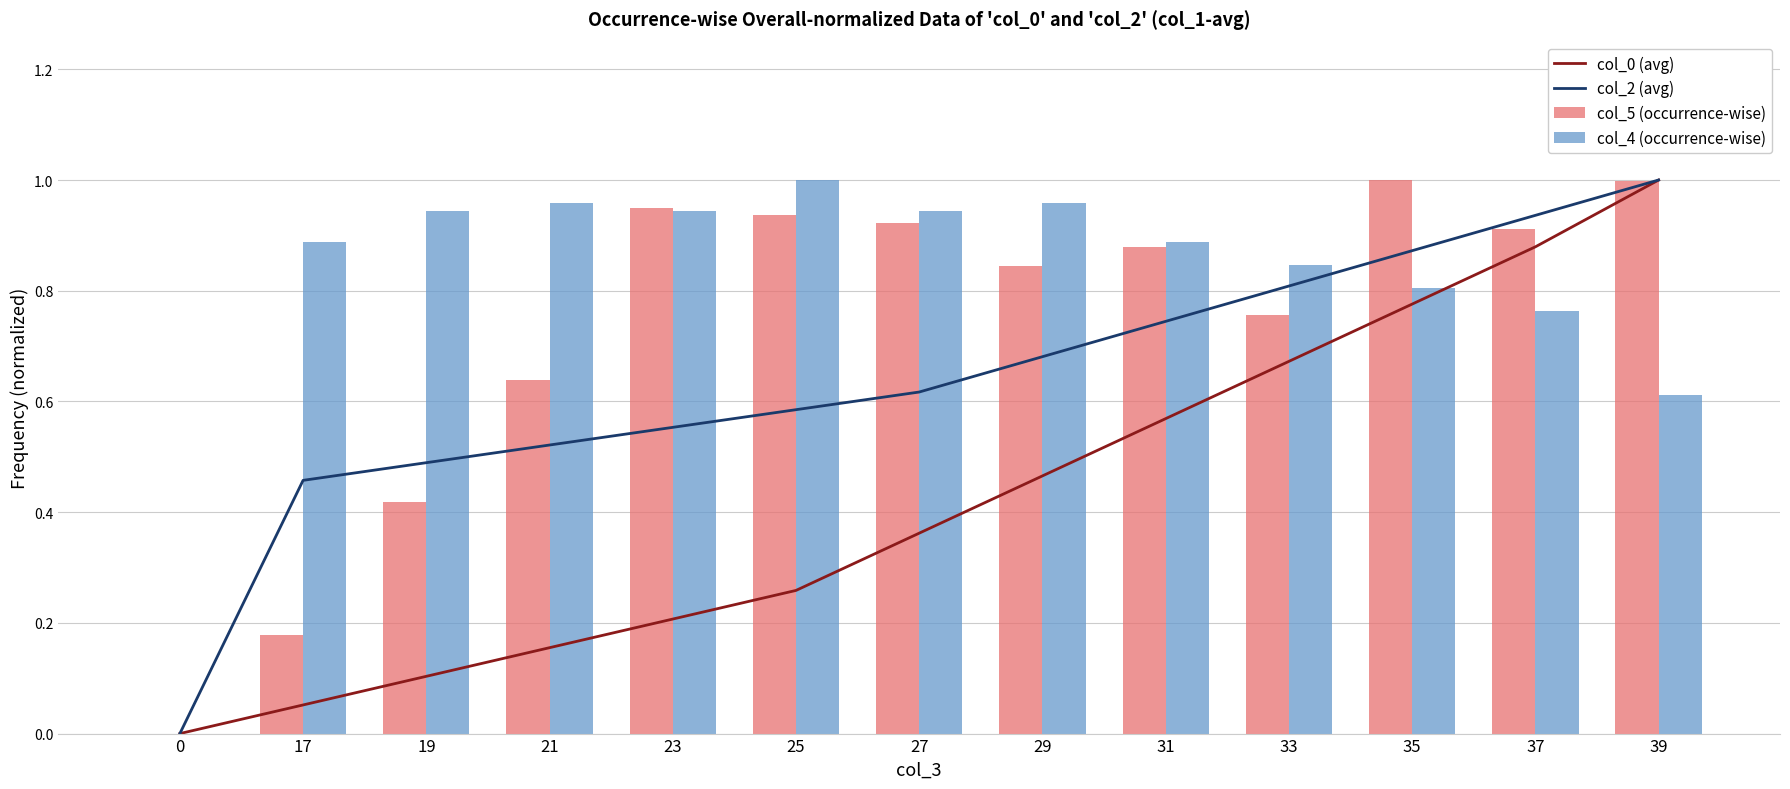

List the series in order of their peak value, highest first.

col_0 (avg), col_2 (avg), col_5 (occurrence-wise), col_4 (occurrence-wise)